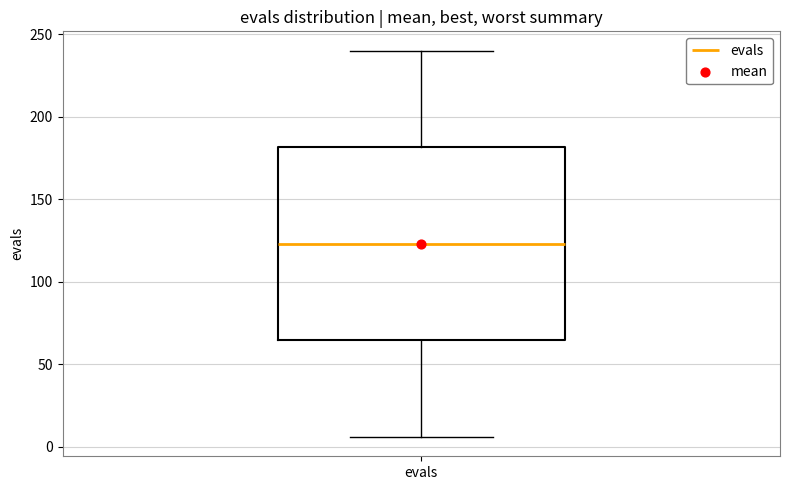

Transcribe this box plot: give where the median line is, the range the box spans, and where the two whiskers end, as read against the y-axis. The values are not printed on the chart, so give them approximately, as read against the axis.

median 125, box 65 to 180, whiskers 5 to 240